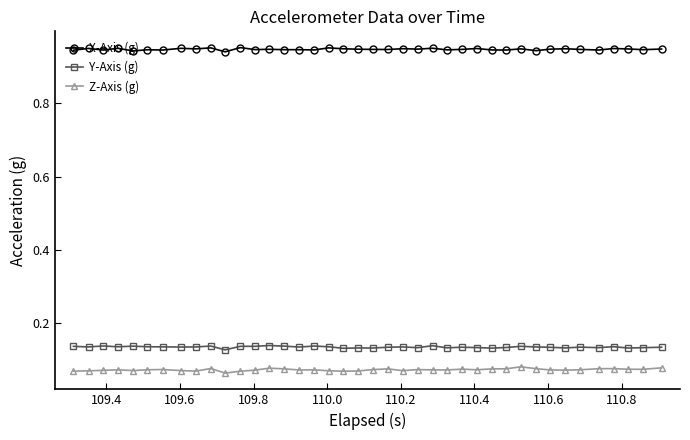

Which series has the largest total across all categories?

X-Axis (g)